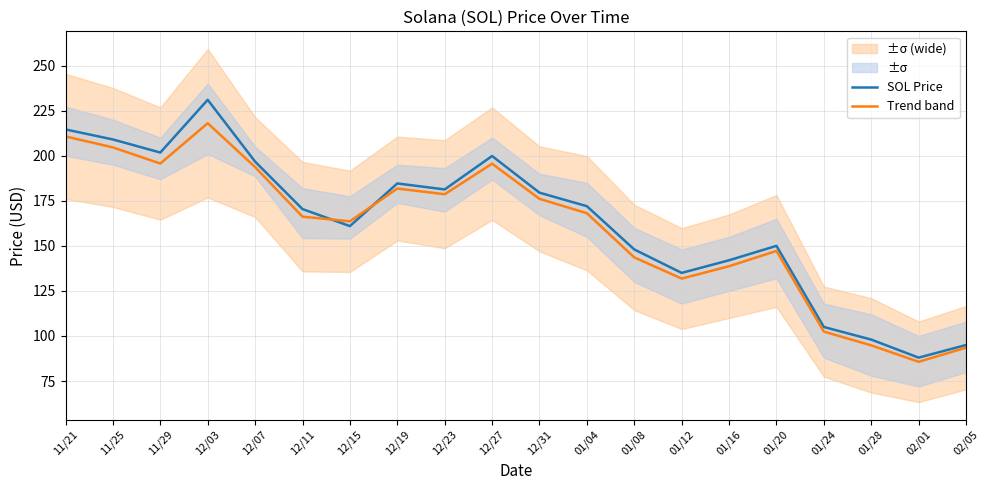

What is the average value of the SOL Price series?

163.1